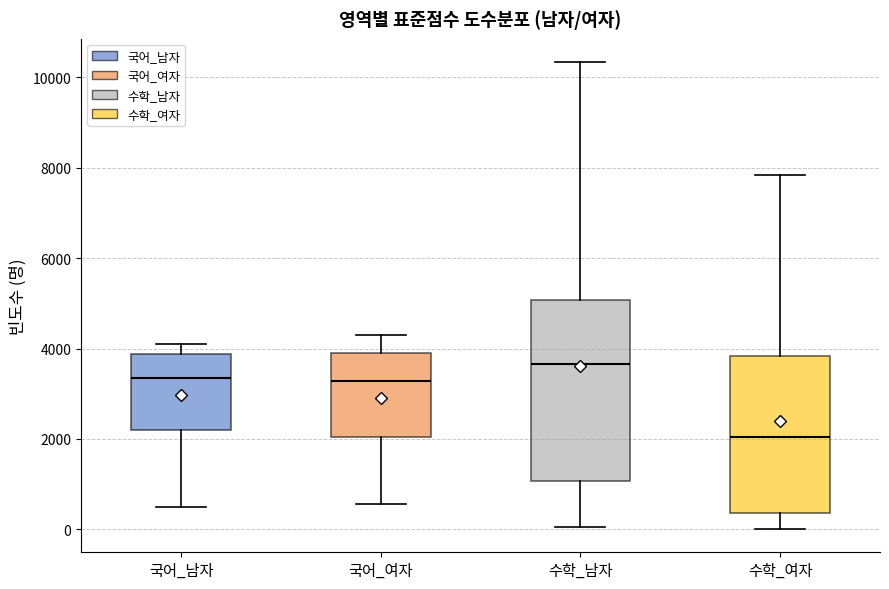

Reading left to right, read every box against the y-axis: the position of its median line, the range the box covers, and the ends of its whiskers. The values are not printed on the chart, so give them approximately, as read against the axis.

국어_남자: median 3400, box 2200 to 3800, whiskers 600 to 4200
국어_여자: median 3200, box 2000 to 3800, whiskers 600 to 4200
수학_남자: median 3600, box 1000 to 5000, whiskers 0 to 10400
수학_여자: median 2000, box 400 to 3800, whiskers 0 to 7800